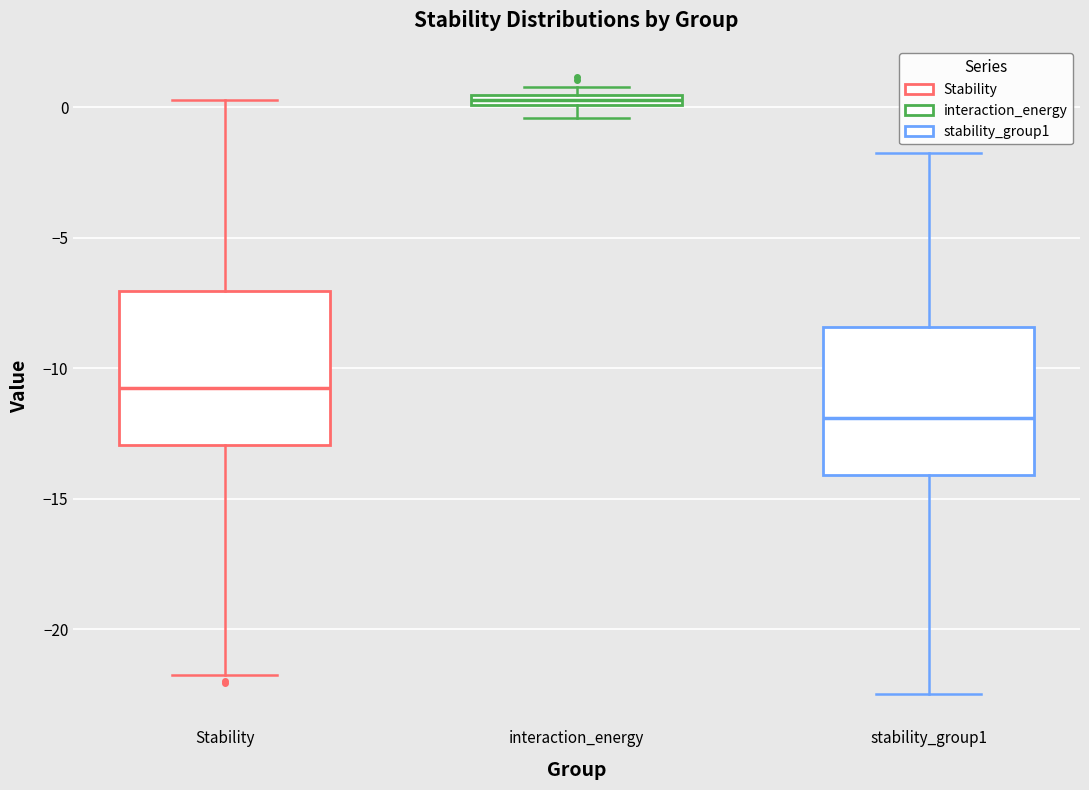

Which box has the lowest median line?

stability_group1